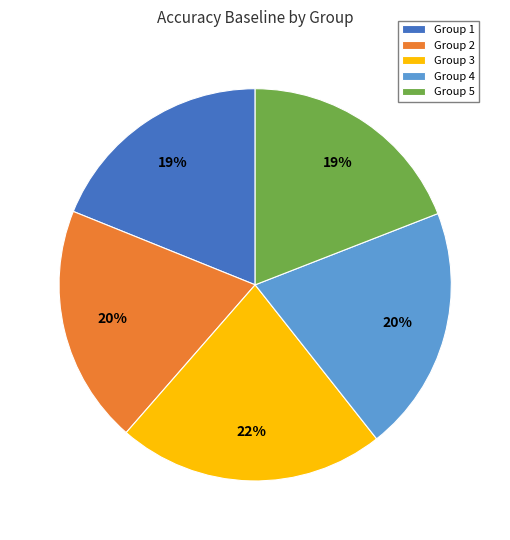

Does Group 4 account for over 50% of the chart?

No